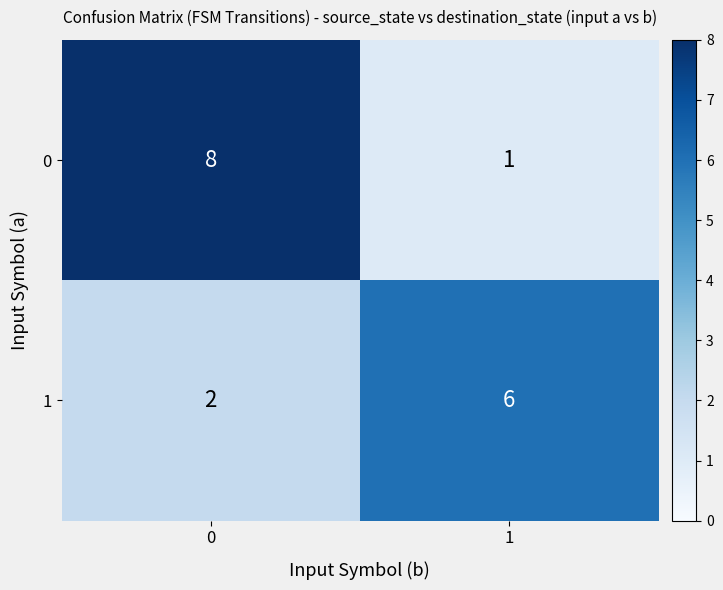

Count the number of categories in the chart.

2